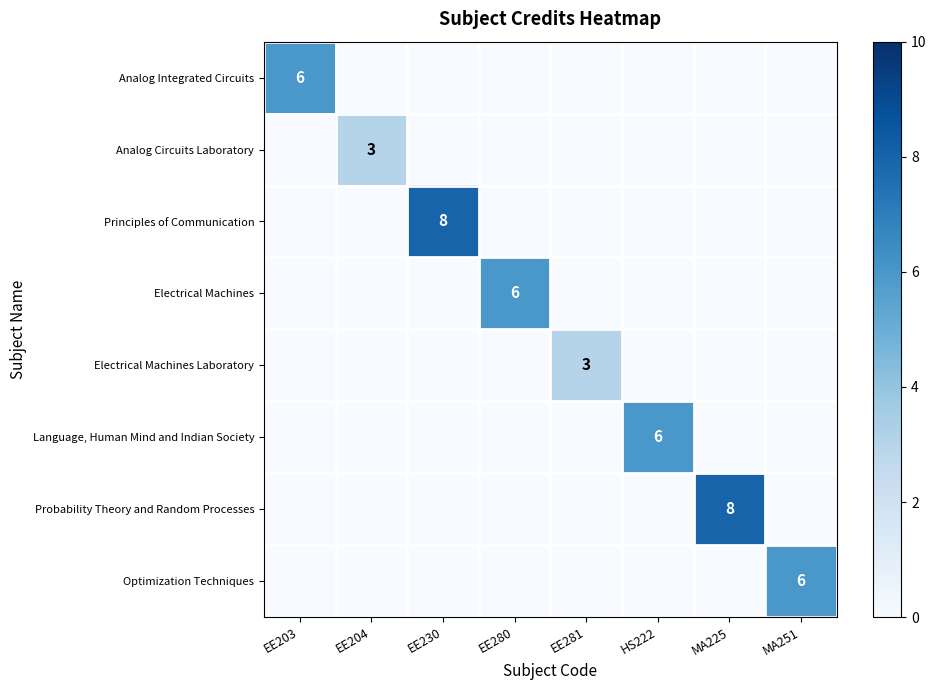

At how many categories does at least one series exceed 6?

2